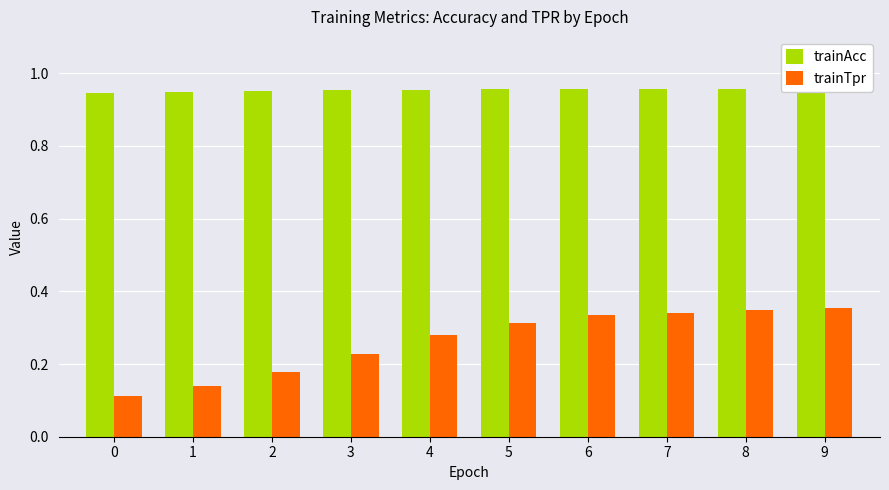

The trainAcc series shows 1.0 at 9. True or false?

True